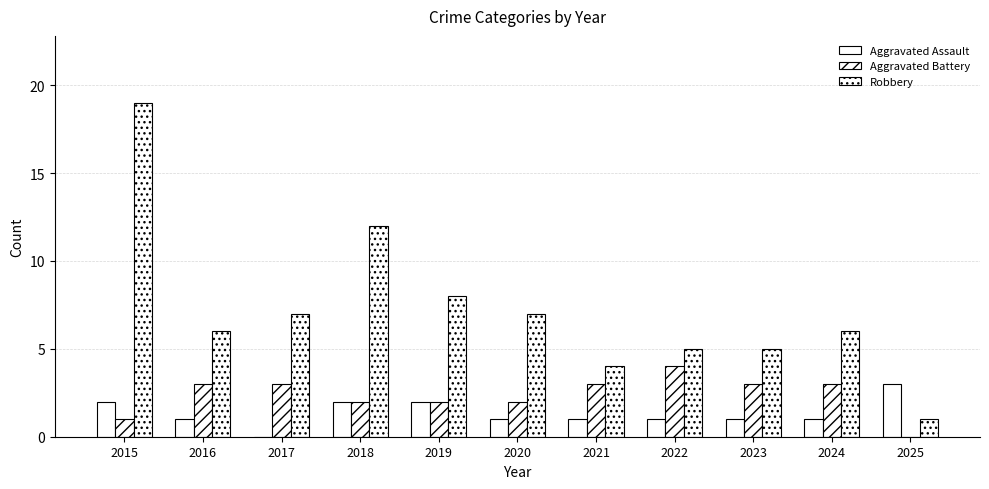

How many values in Aggravated Battery are above zero?

10